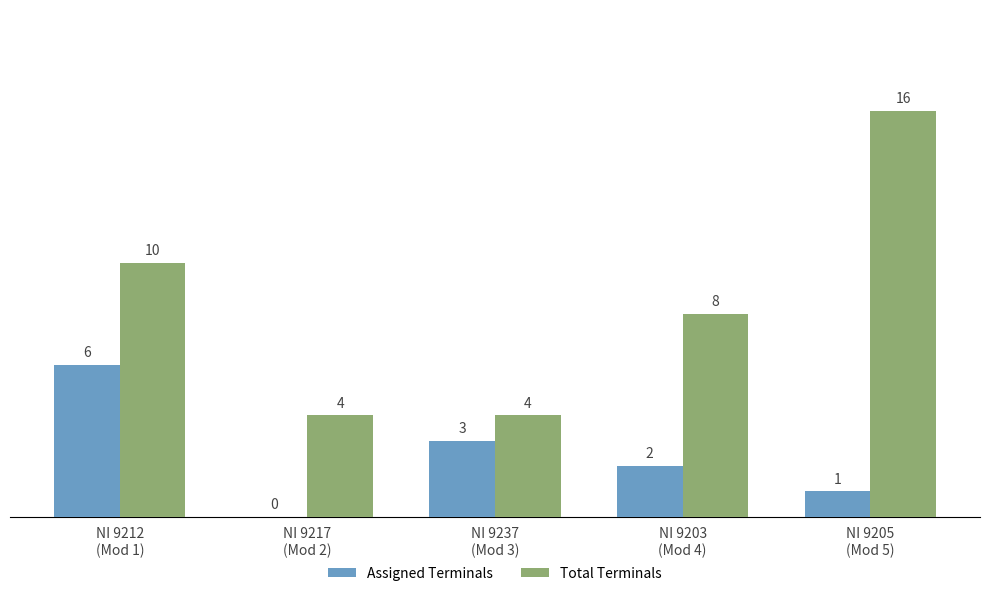

The value of Assigned Terminals at NI 9237
(Mod 3) is 2. True or false?

False